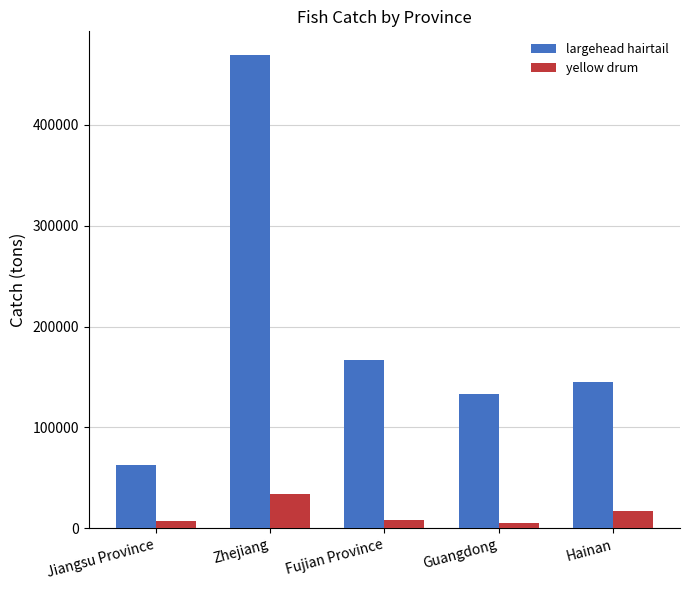

The yellow drum series shows 4737 at Guangdong. True or false?

True